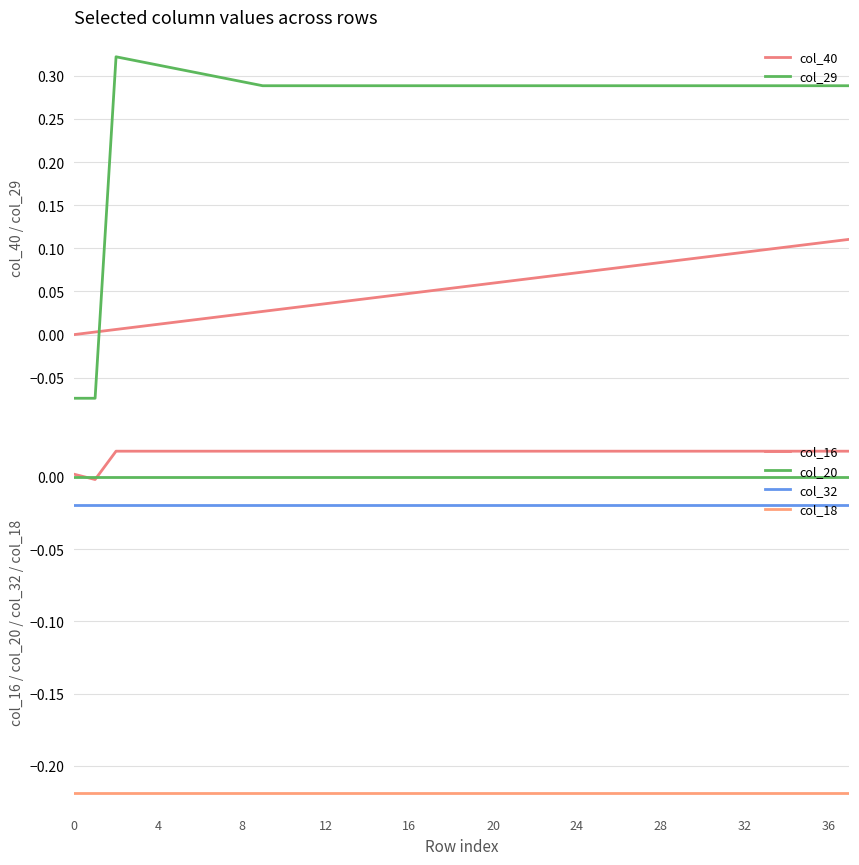

What is the value of the col_29 point at the 28th from the left?

0.3